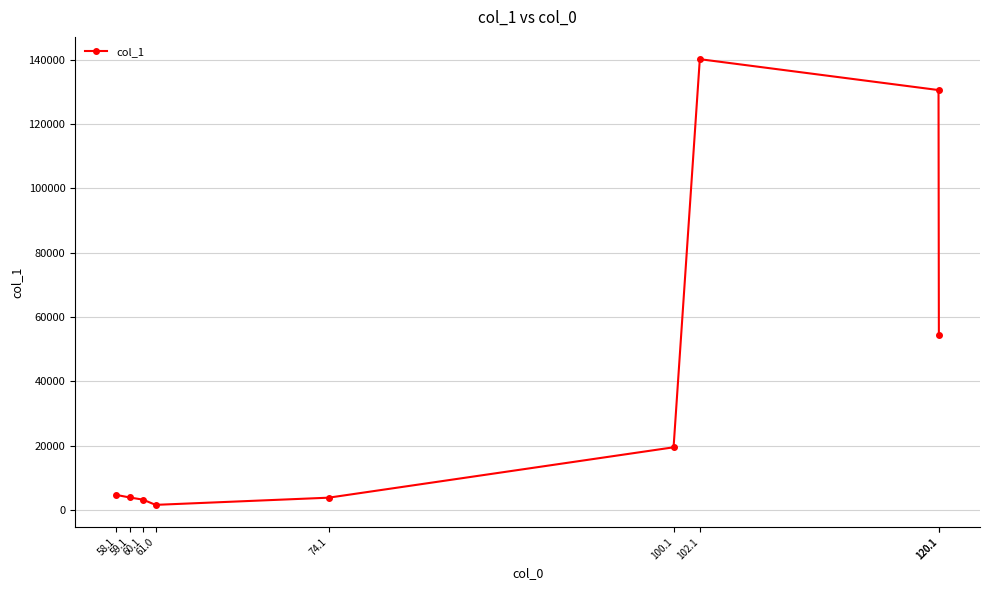

Does the chart have visible grid lines?

Yes